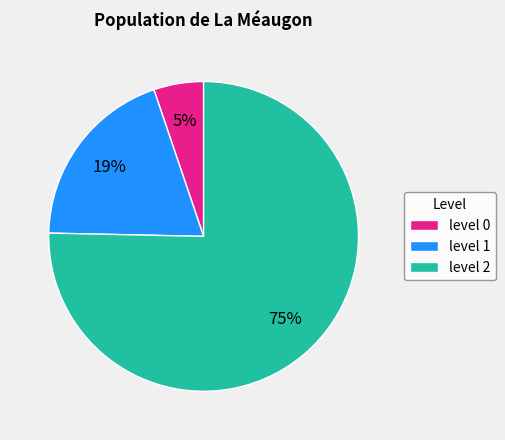

Which category accounts for the majority?

level 2